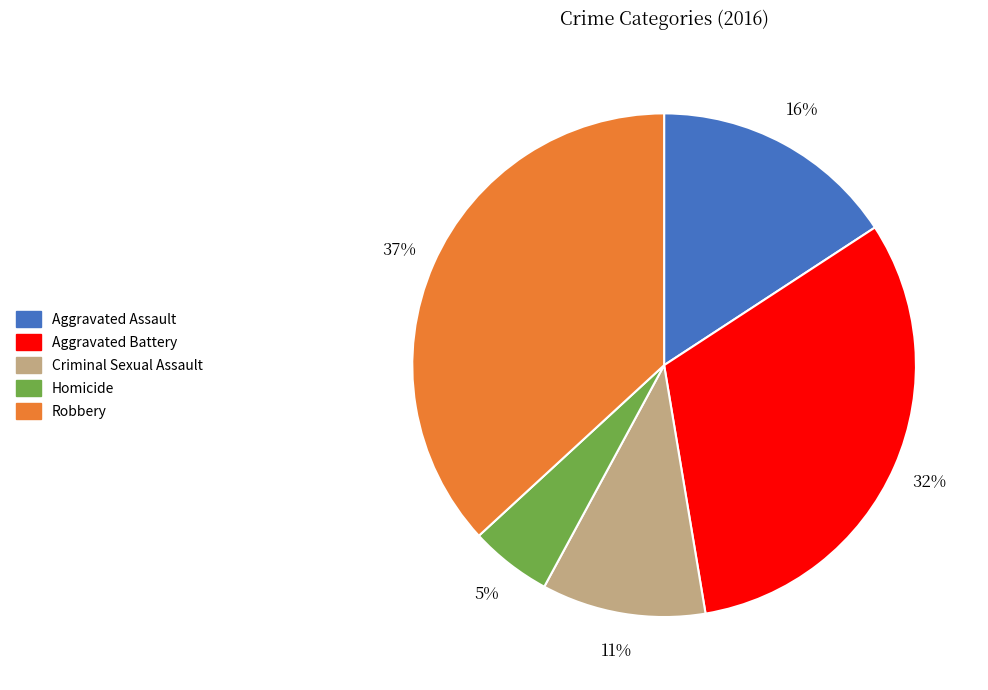

What is the smallest slice in the pie chart?

Homicide